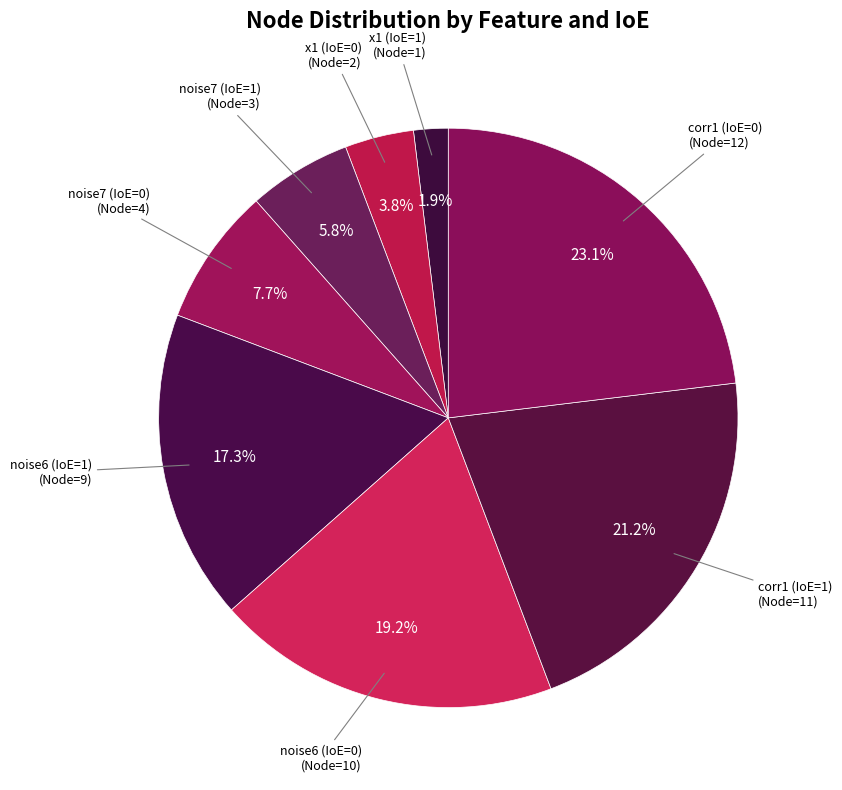

Rank the categories by value from lowest to highest.

x1 (IoE=1), x1 (IoE=0), noise7 (IoE=1), noise7 (IoE=0), noise6 (IoE=1), noise6 (IoE=0), corr1 (IoE=1), corr1 (IoE=0)